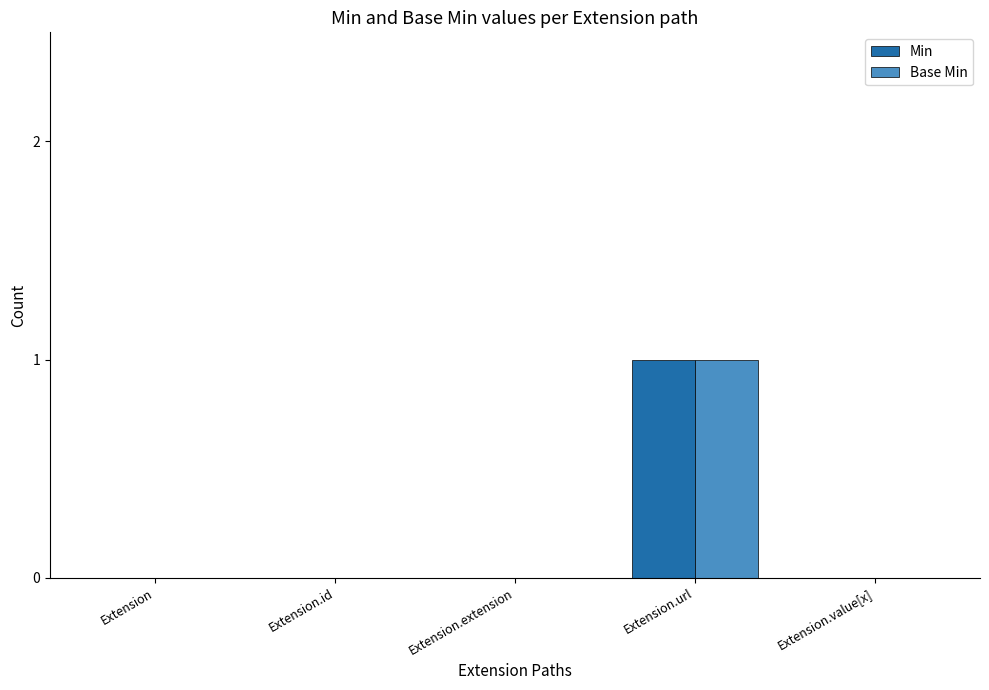

What is the highest value of the Base Min series?

1